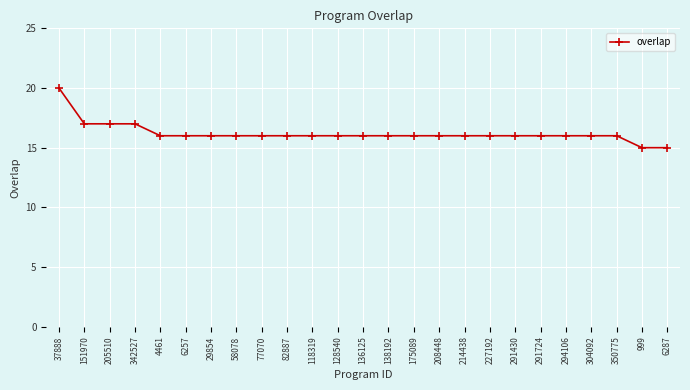

What is the difference between the maximum and second lowest values?

5